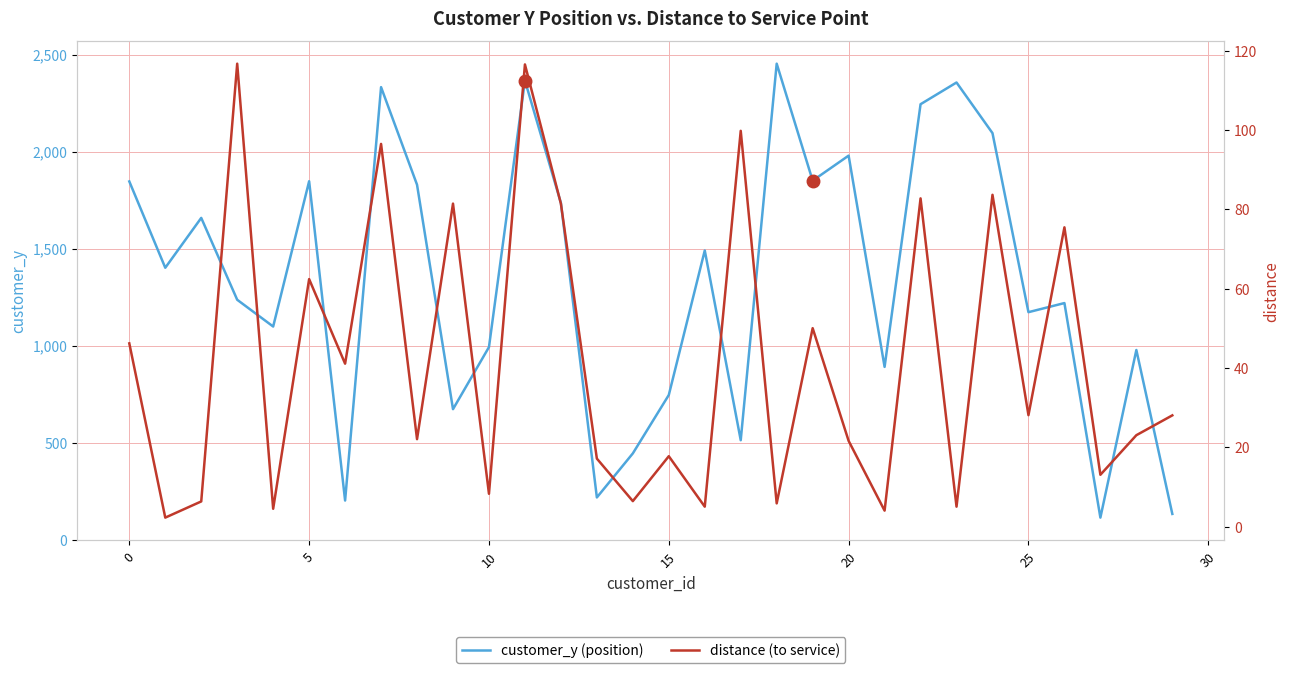

What is the minimum value shown in the chart?

2.2